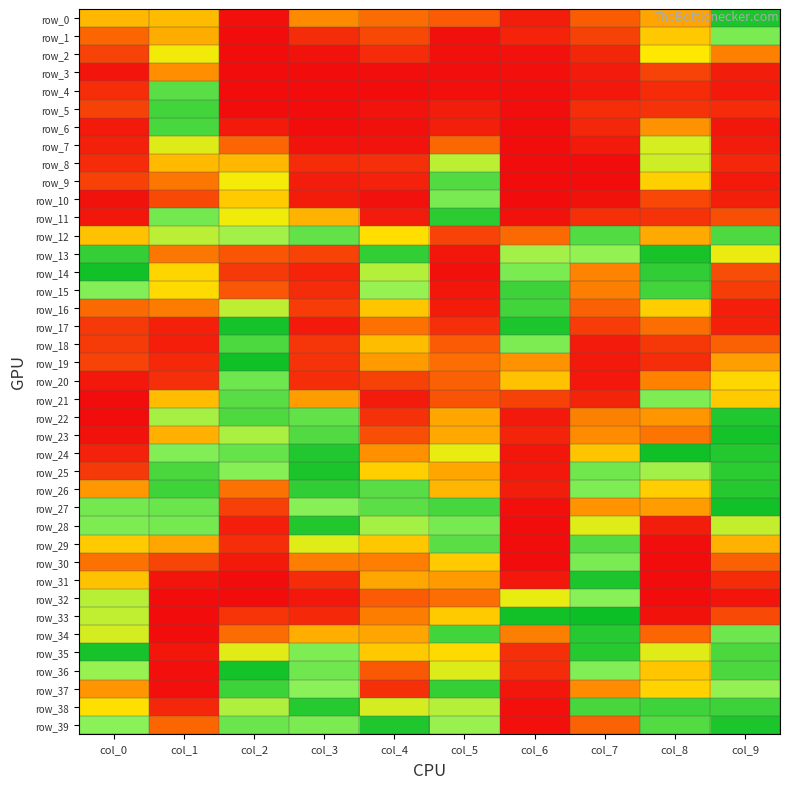

Rank the categories by row_38 value from lowest to highest.

col_6, col_1, col_0, col_4, col_5, col_2, col_7, col_8, col_9, col_3